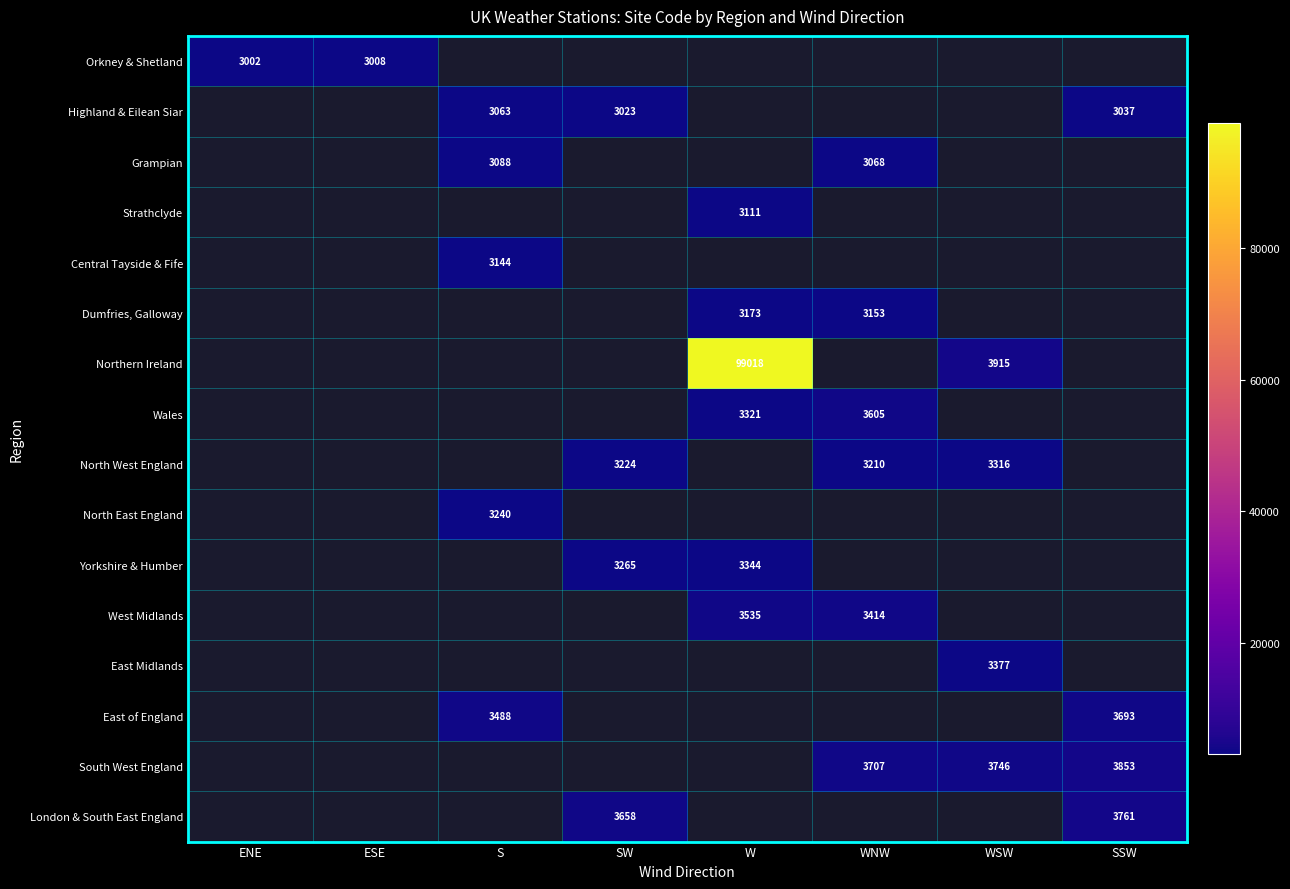

True or false: North West England has a value of 1201 at WNW.

False